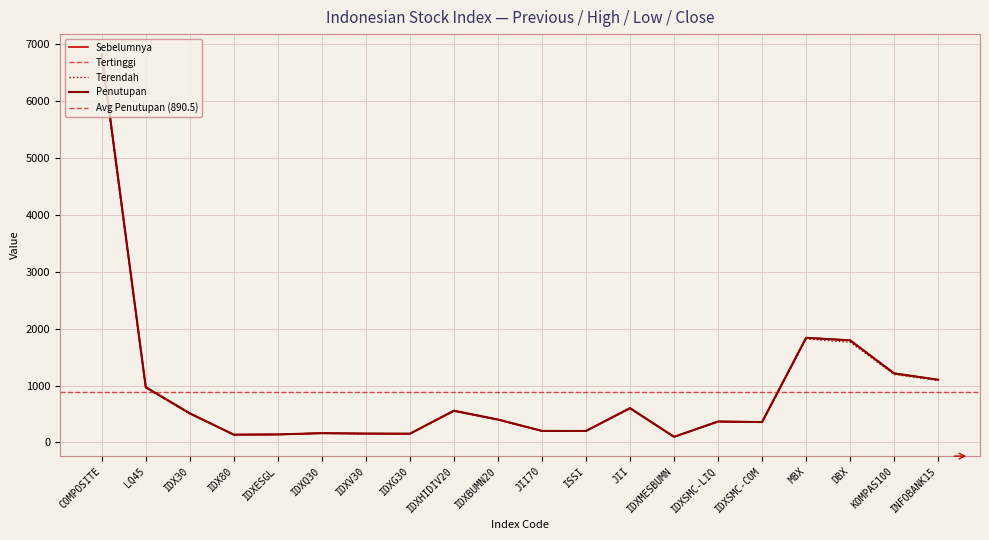

Which series changed the most between IDXQ30 and IDXSMC-LIQ?

Sebelumnya